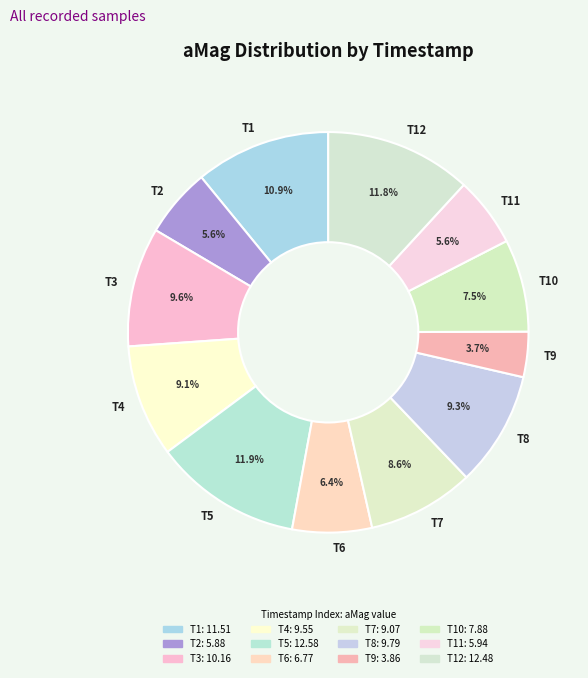

What percentage is NOT represented by T10?

92.5%